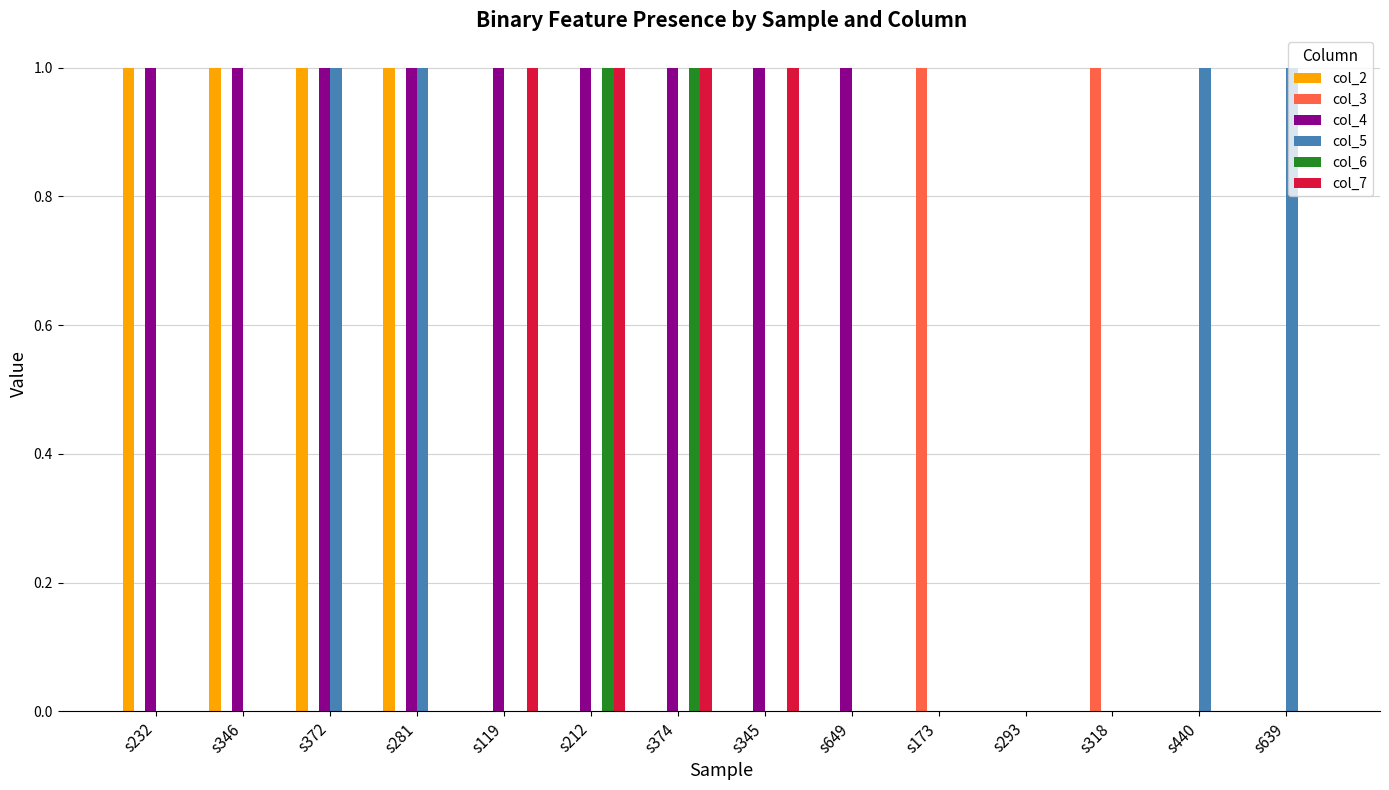

Between s232 and s372, which series saw the biggest shift?

col_5